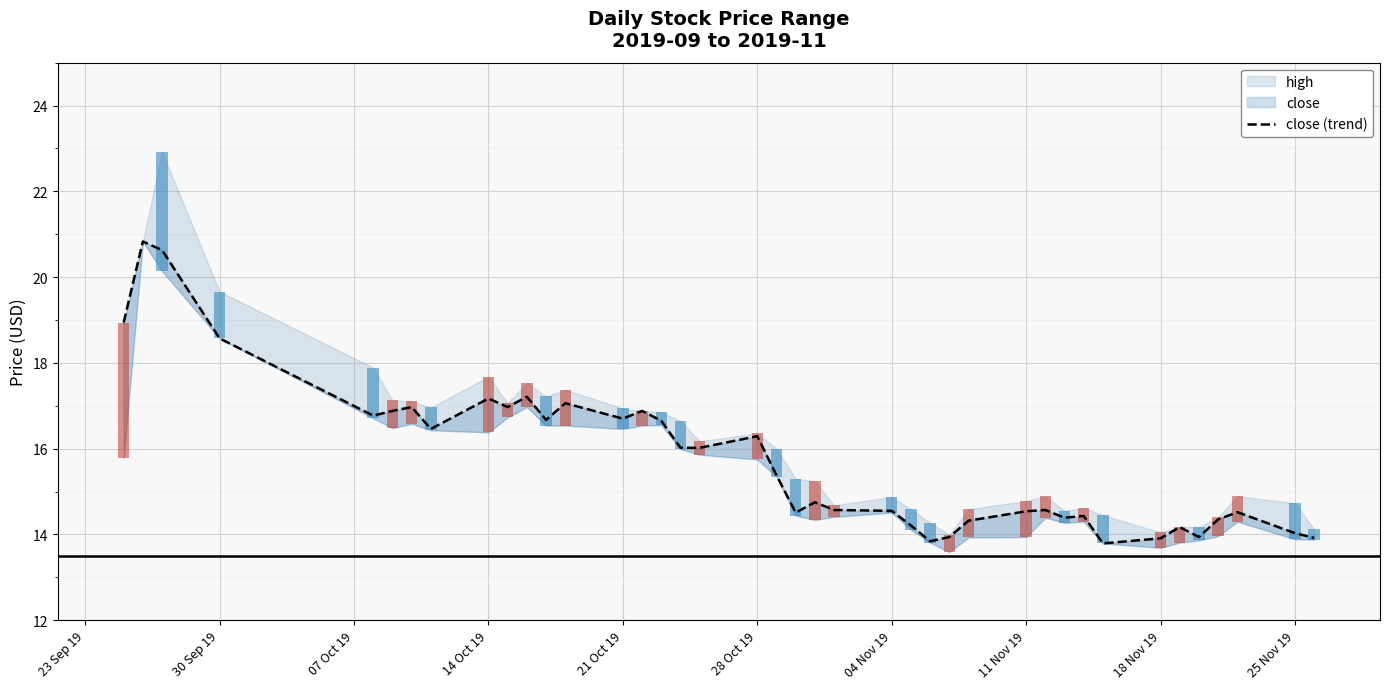

What position from the right is 28 Oct 19?

22